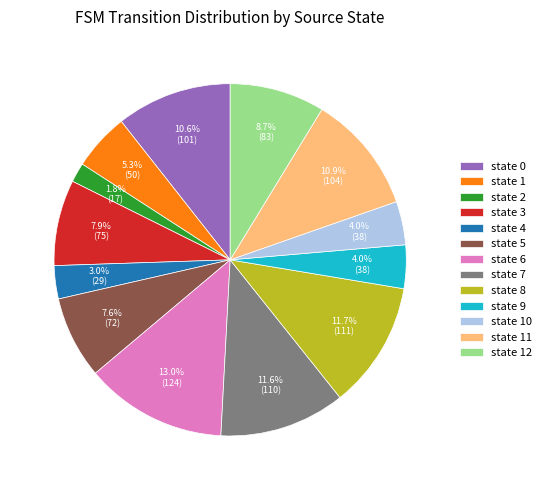

What percentage is the state 2 slice, to the nearest percent?

2%